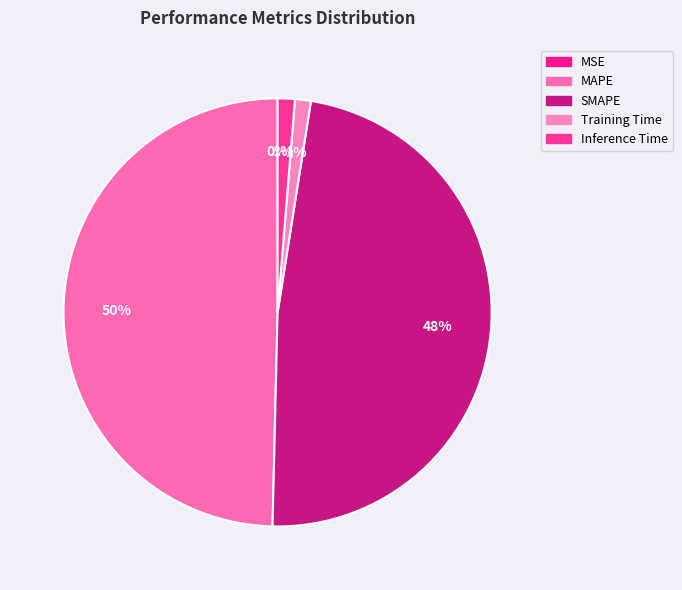

Is it true that MAPE is 44% of the pie?

False